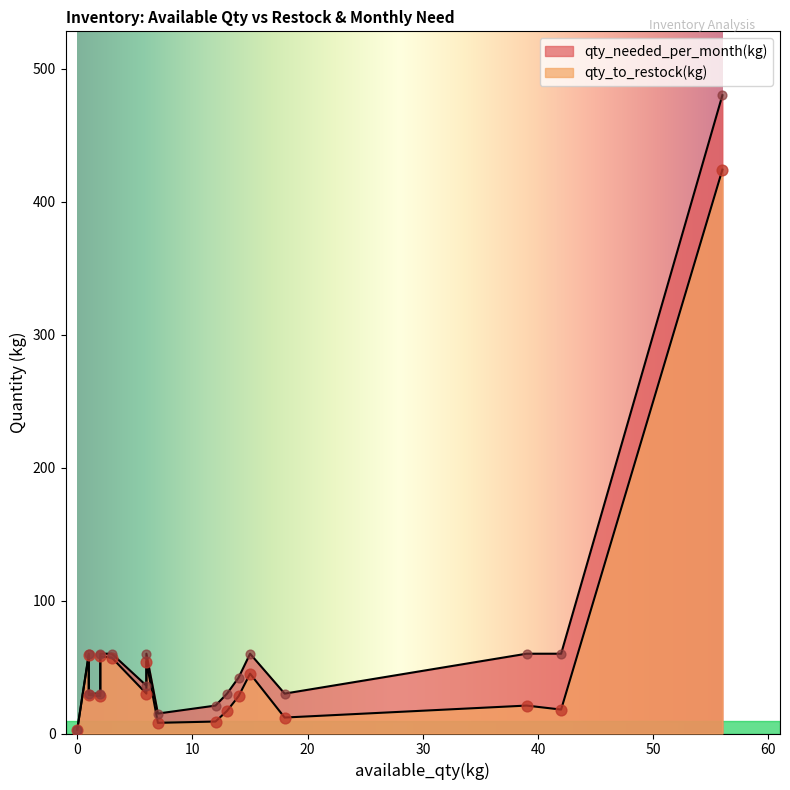

At how many categories does at least one series exceed 361?

1